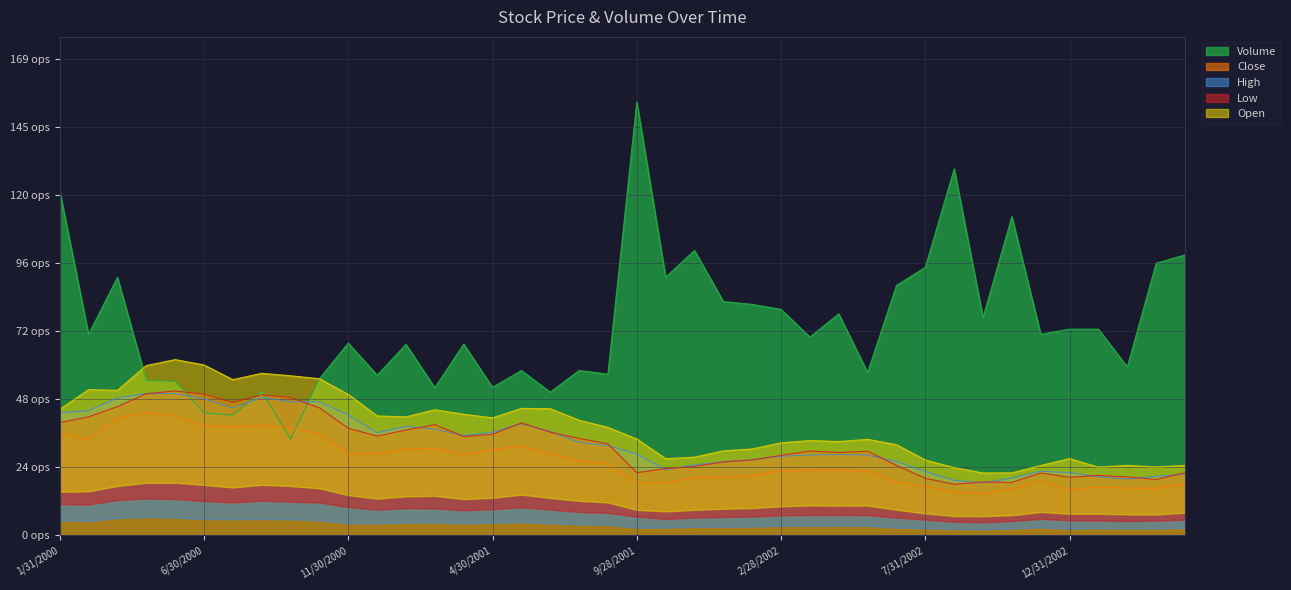

What are all the series names shown in the legend?

Volume, Close, High, Low, Open